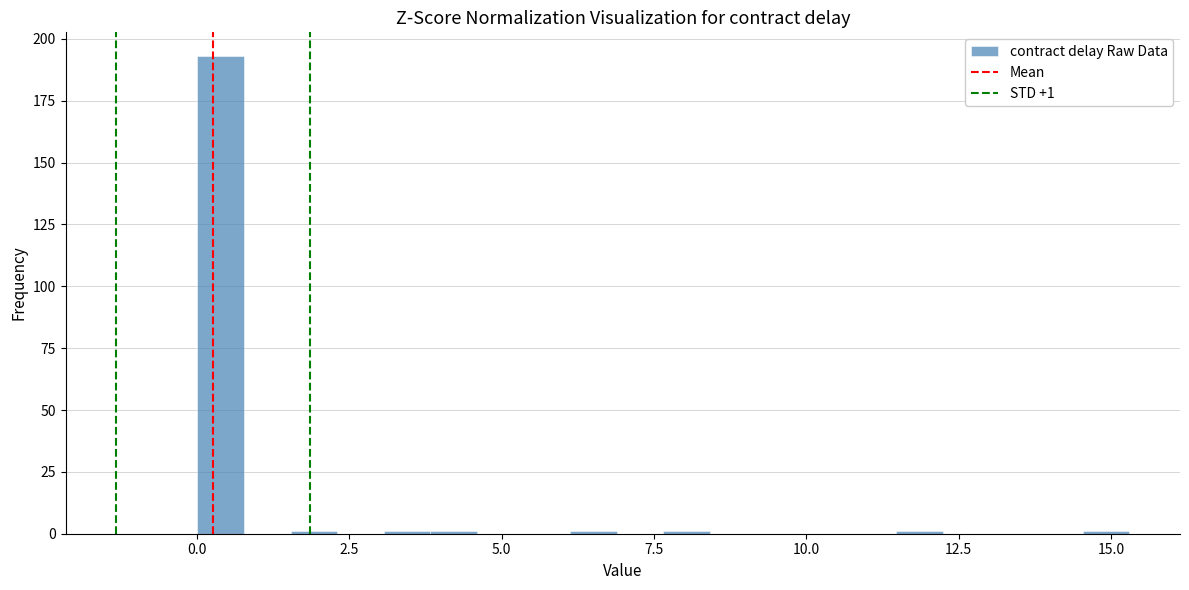

Around what value on the x-axis is the tallest bar? Give the approximate position of its centre, as read against the axis.

0.5